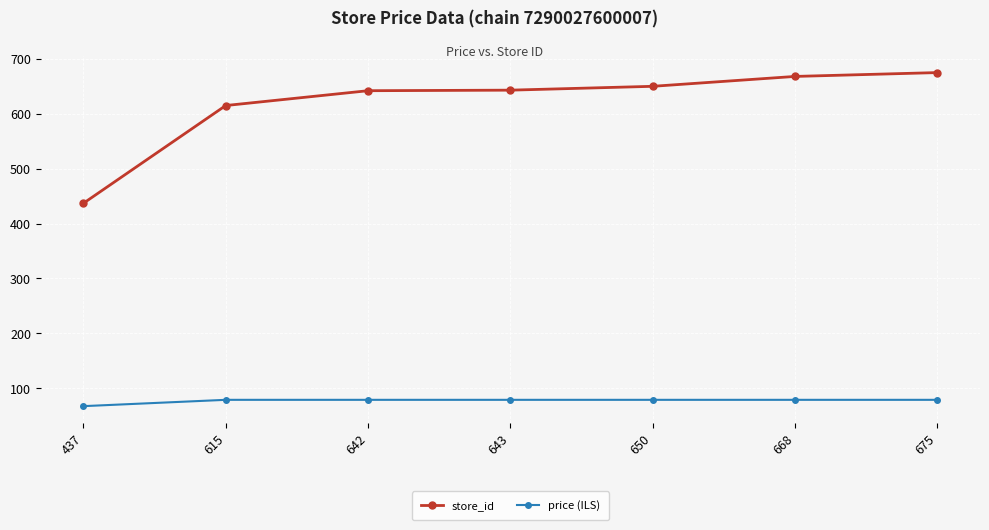

True or false: store_id and price (ILS) cross at least once.

False